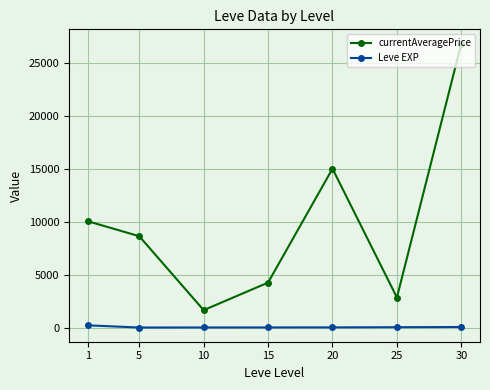

The value of currentAveragePrice at 20 is 21326.7. True or false?

False